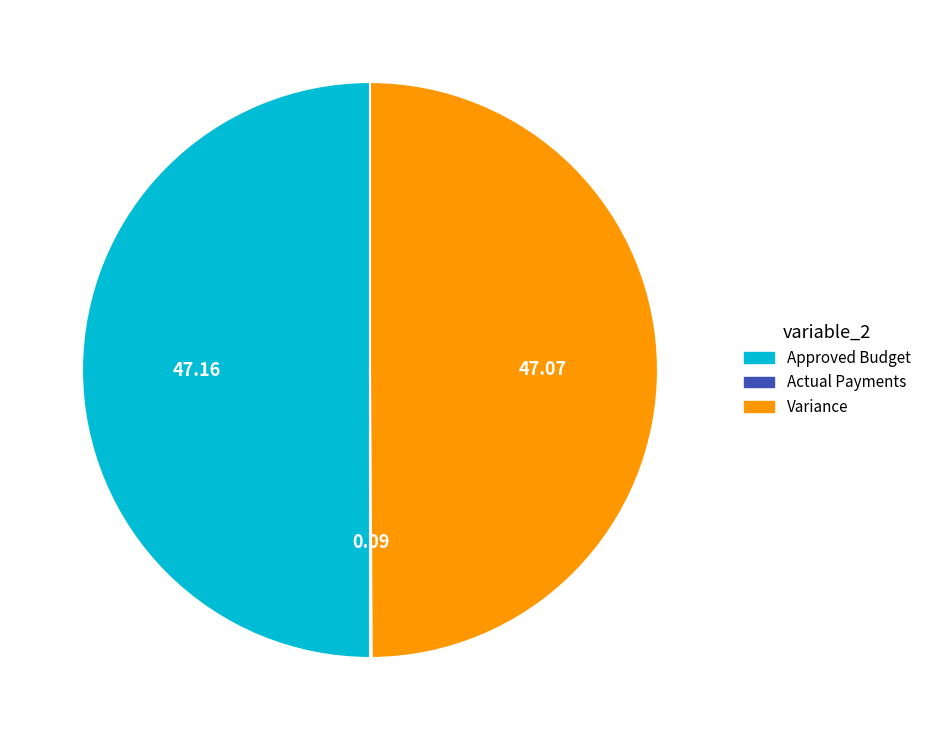

What is the largest slice in the pie chart?

Approved Budget